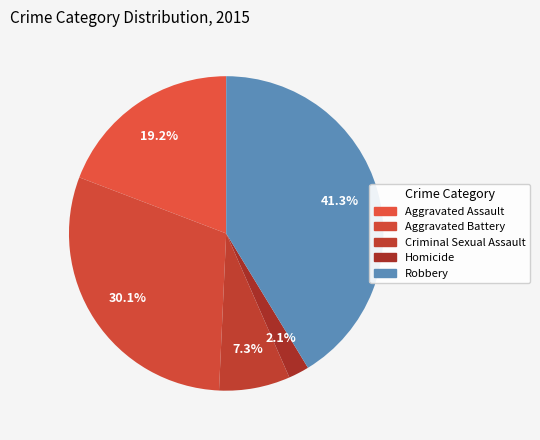

Which has a higher value, Homicide or Aggravated Assault?

Aggravated Assault